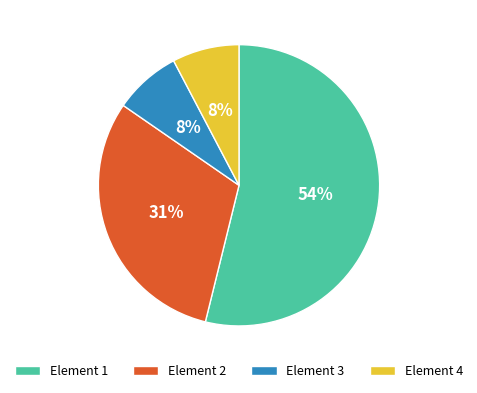

How many slices are in this pie chart?

4